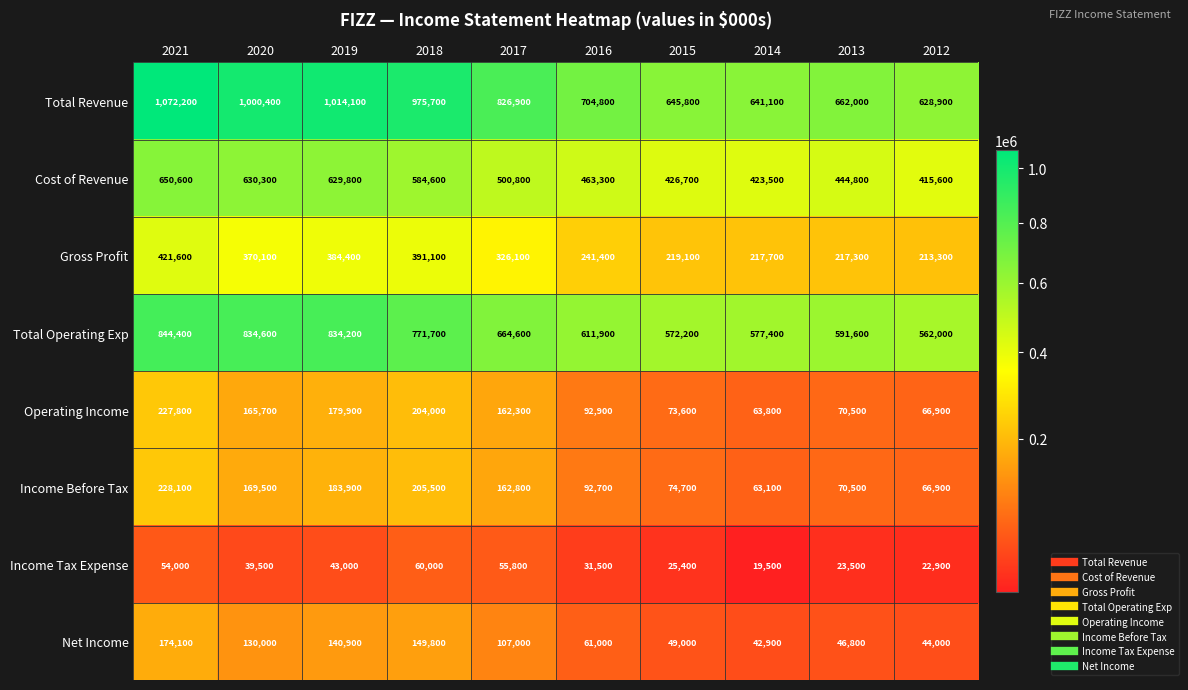

At which label does Income Tax Expense first exceed 39500?

2021